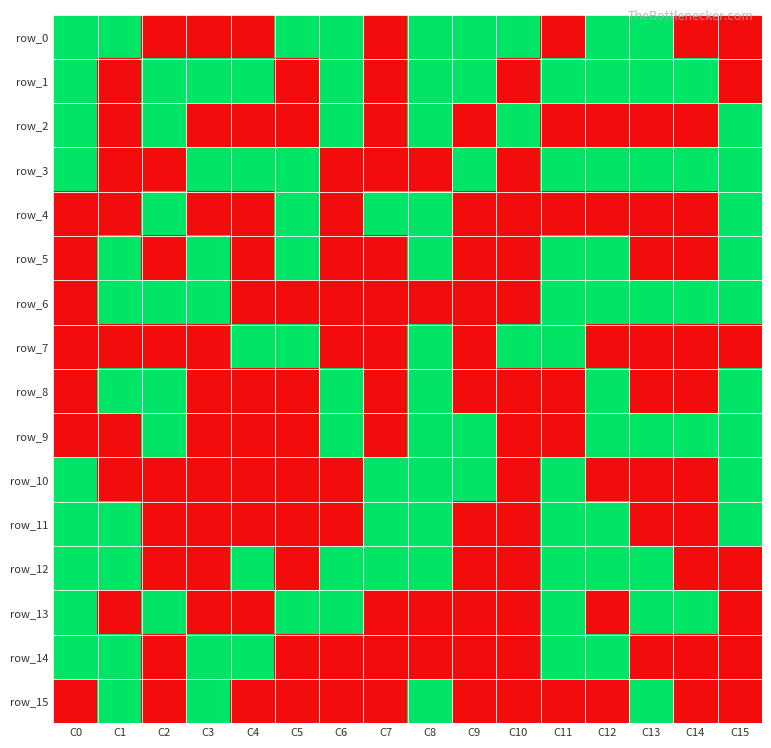

The row_5 series shows 0 at C9. True or false?

False